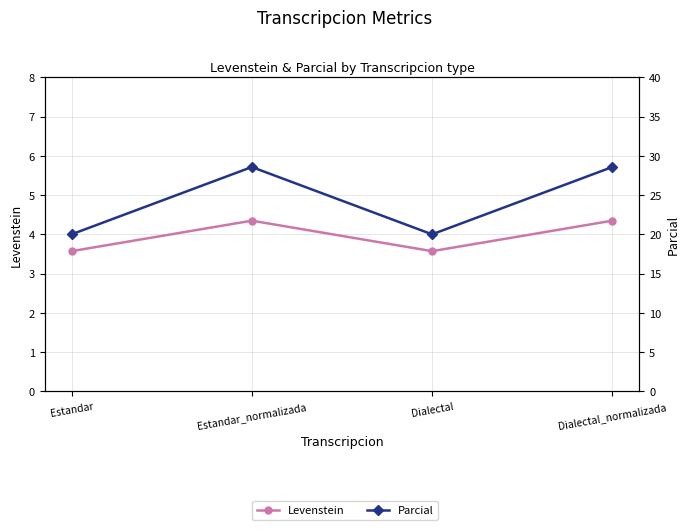

What is the minimum value for Parcial?

20.0